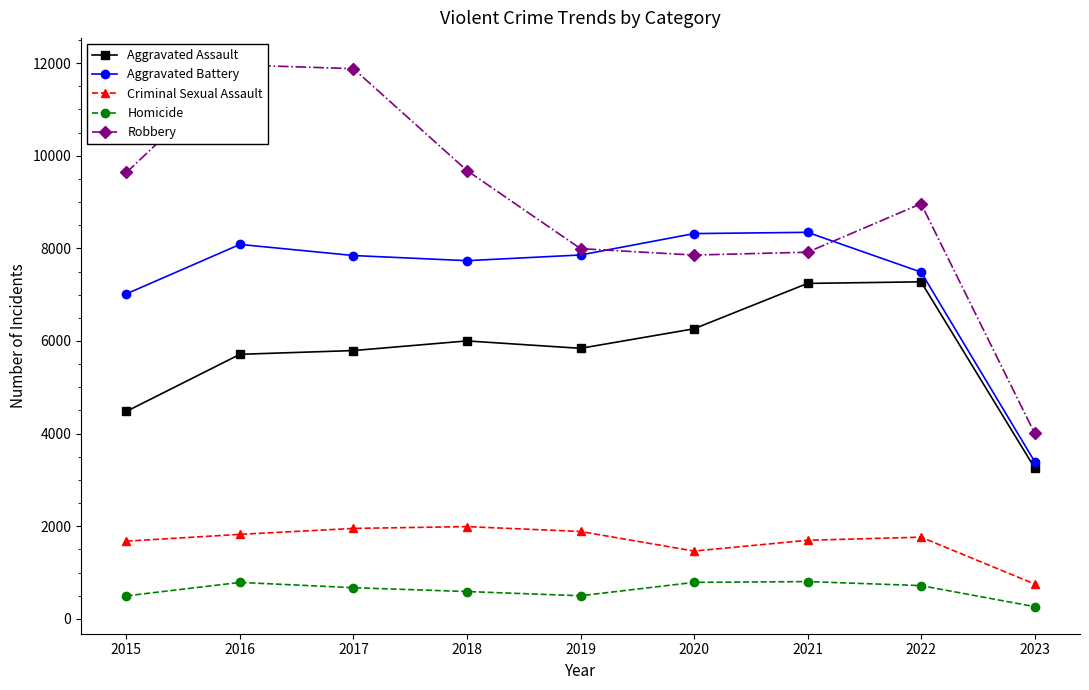

True or false: Criminal Sexual Assault and Homicide cross at least once.

False